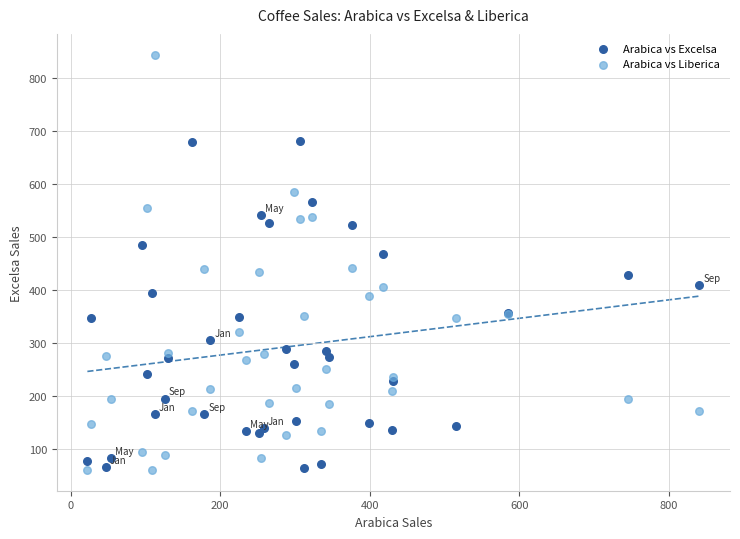

Which series contains the highest Y value?

Arabica vs Liberica